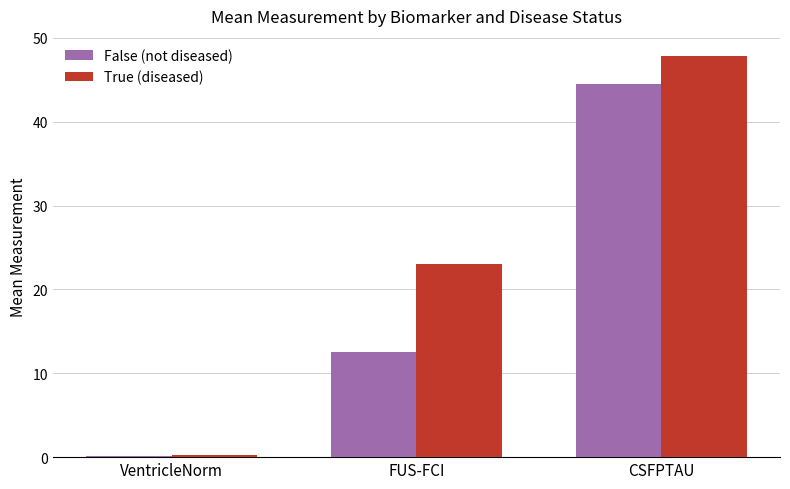

Read the False (not diseased) value at VentricleNorm.

0.1